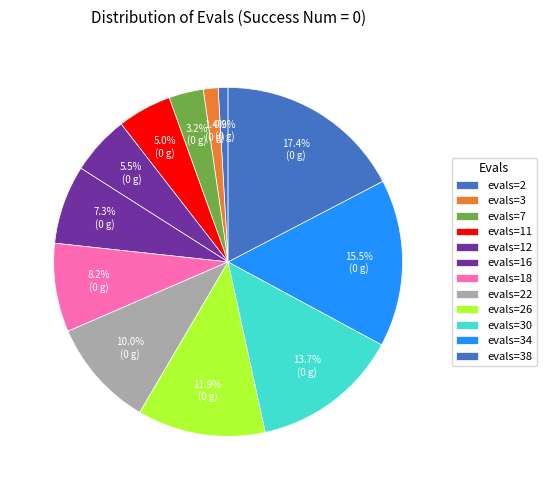

Count the number of slices in the pie.

12